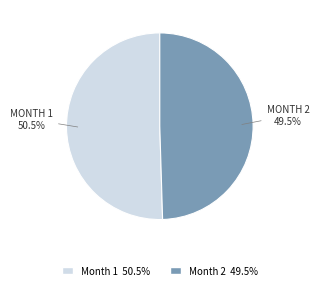

To the nearest percent, what is the difference between the largest and smallest slice percentages?

1%